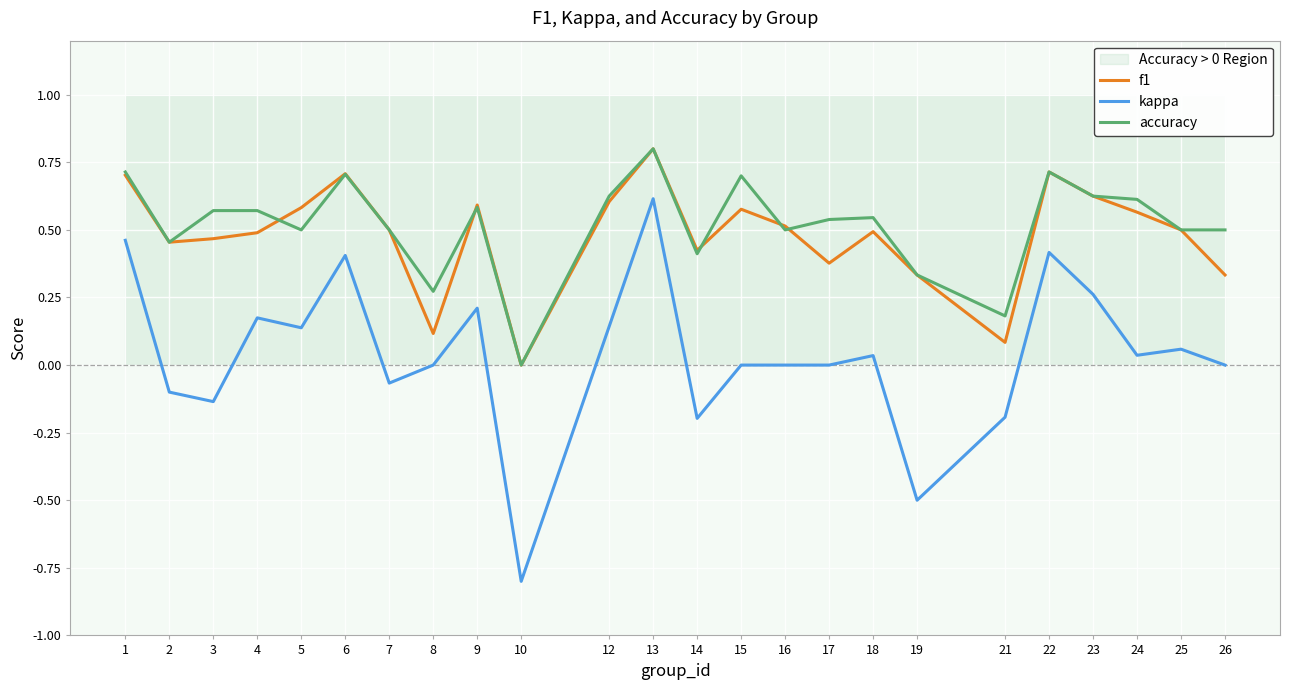

True or false: f1 and kappa cross at least once.

False